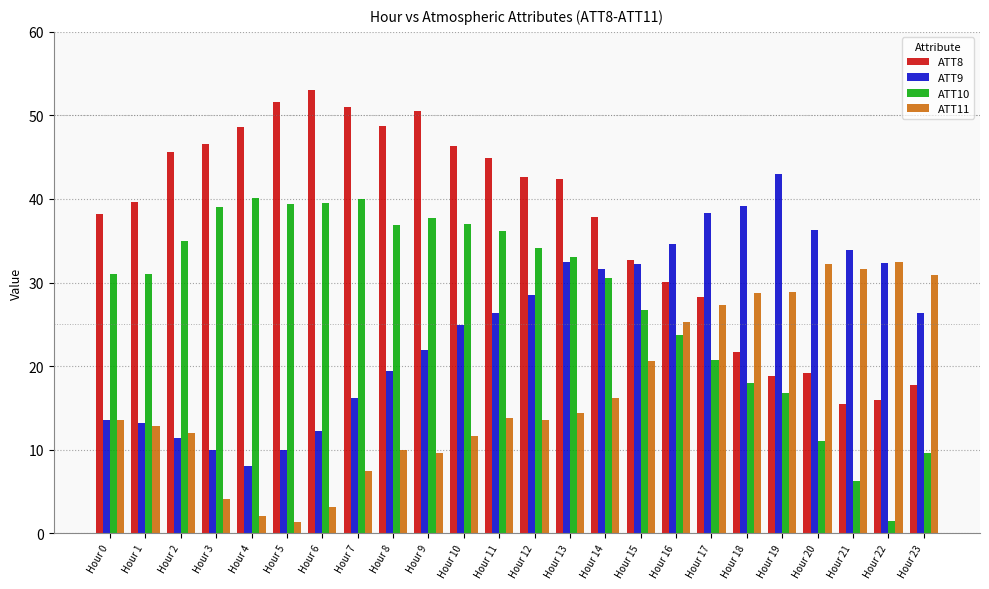

At how many categories does at least one series exceed 30?

24